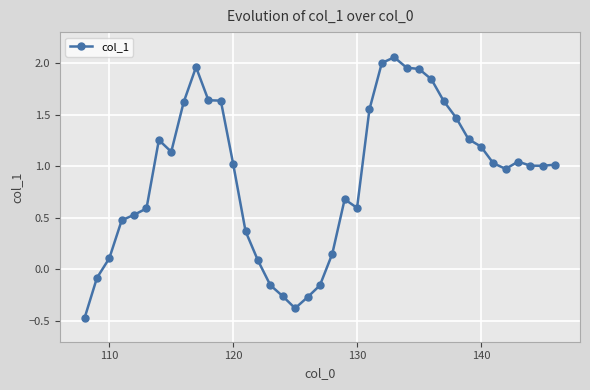

What is the sum of all values?

35.1